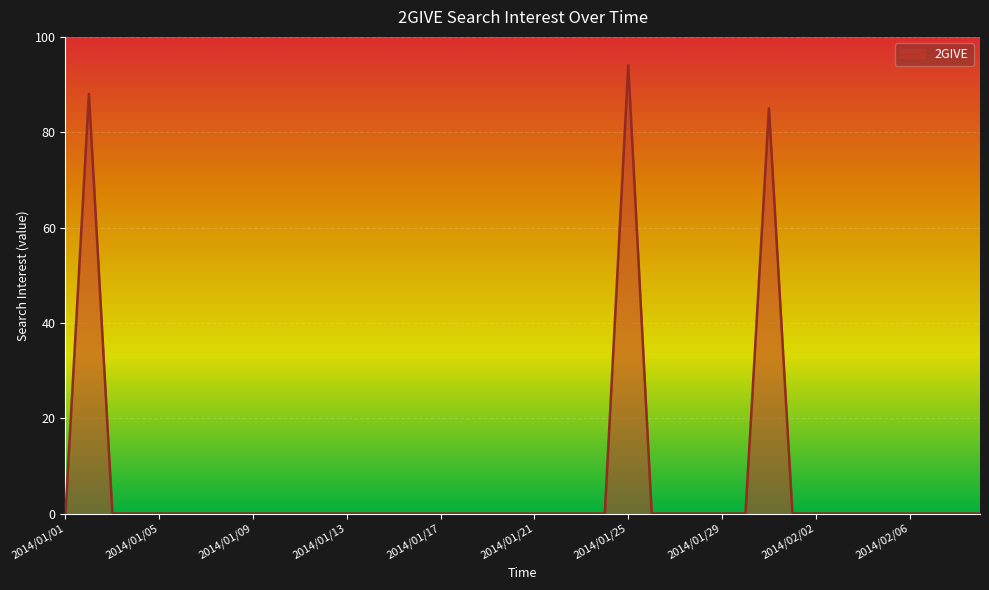

What is the difference between the maximum and minimum values?

94